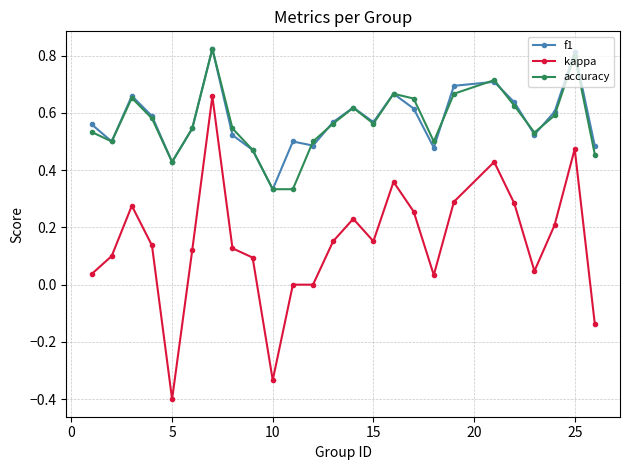

What are all the series names shown in the legend?

f1, kappa, accuracy